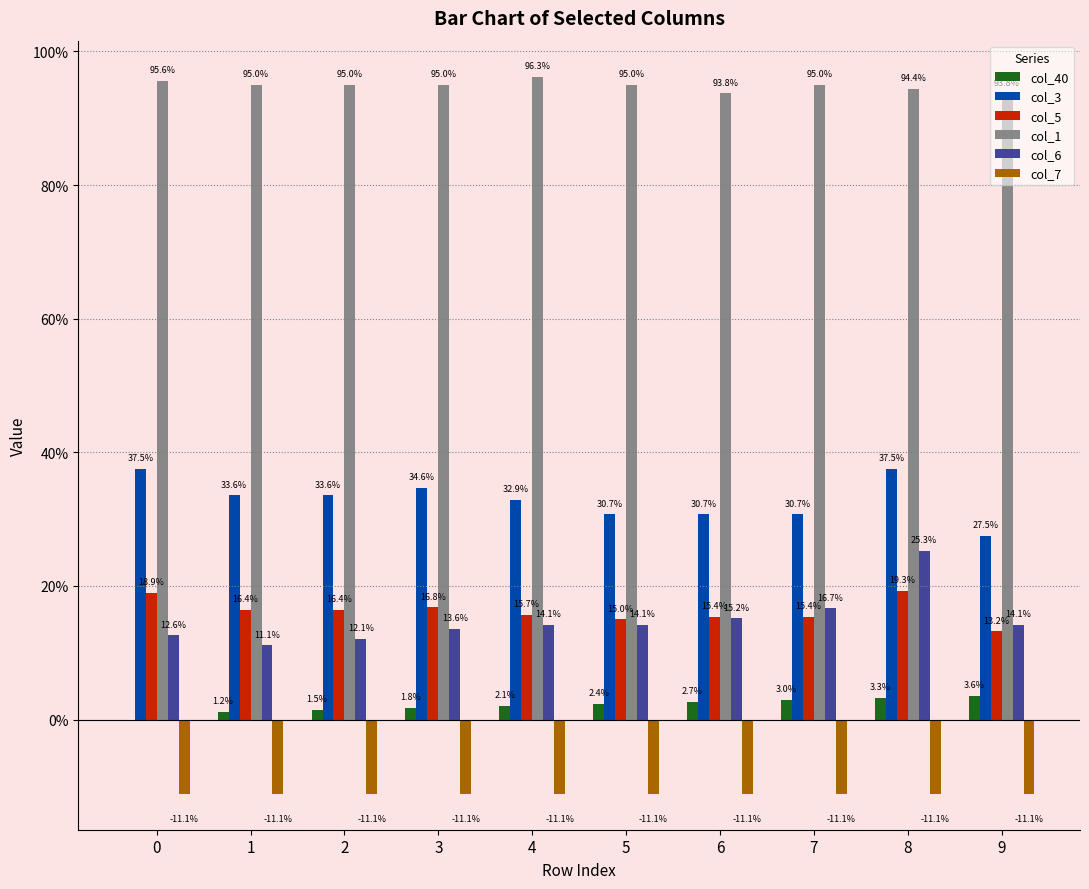

Which series has the largest range (max minus min)?

col_6